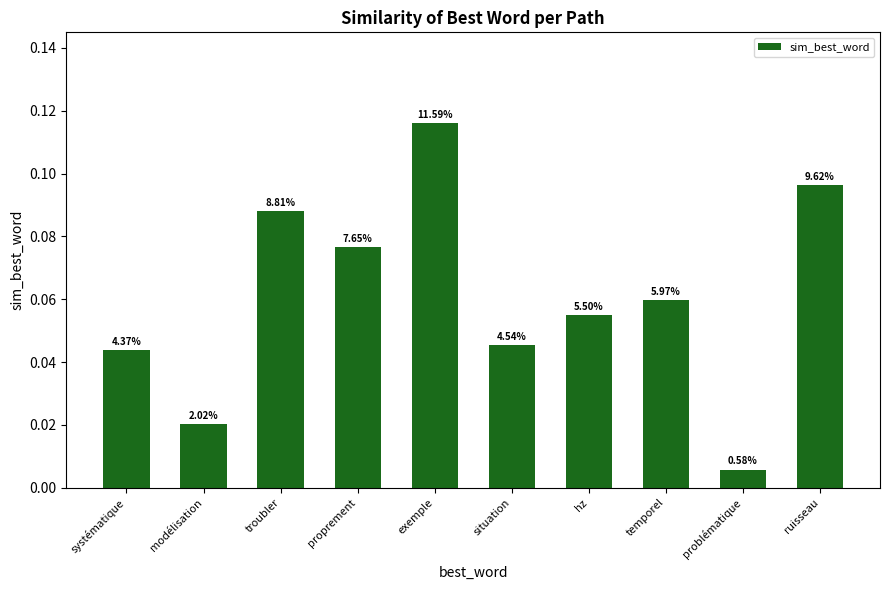

What is the change in value from problématique to ruisseau?

+0.1